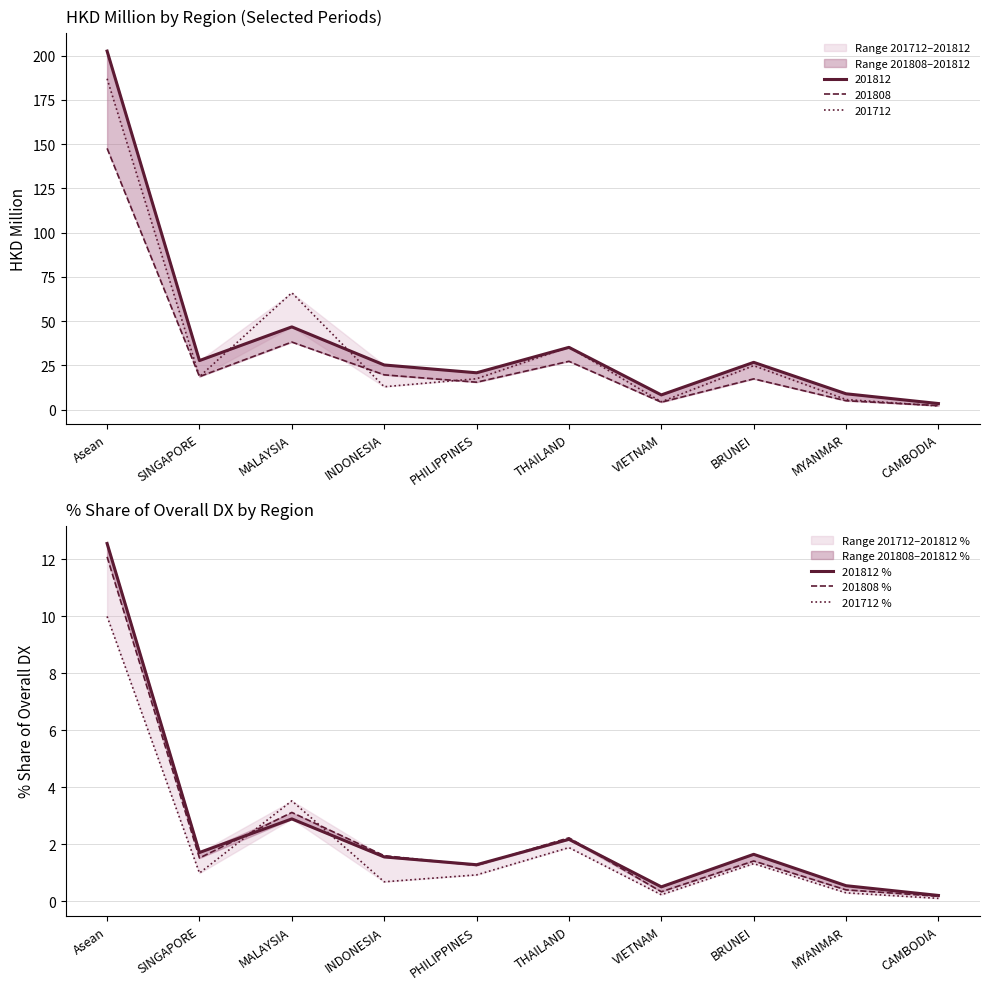

True or false: 201712 % and 201812 % cross at least once.

True